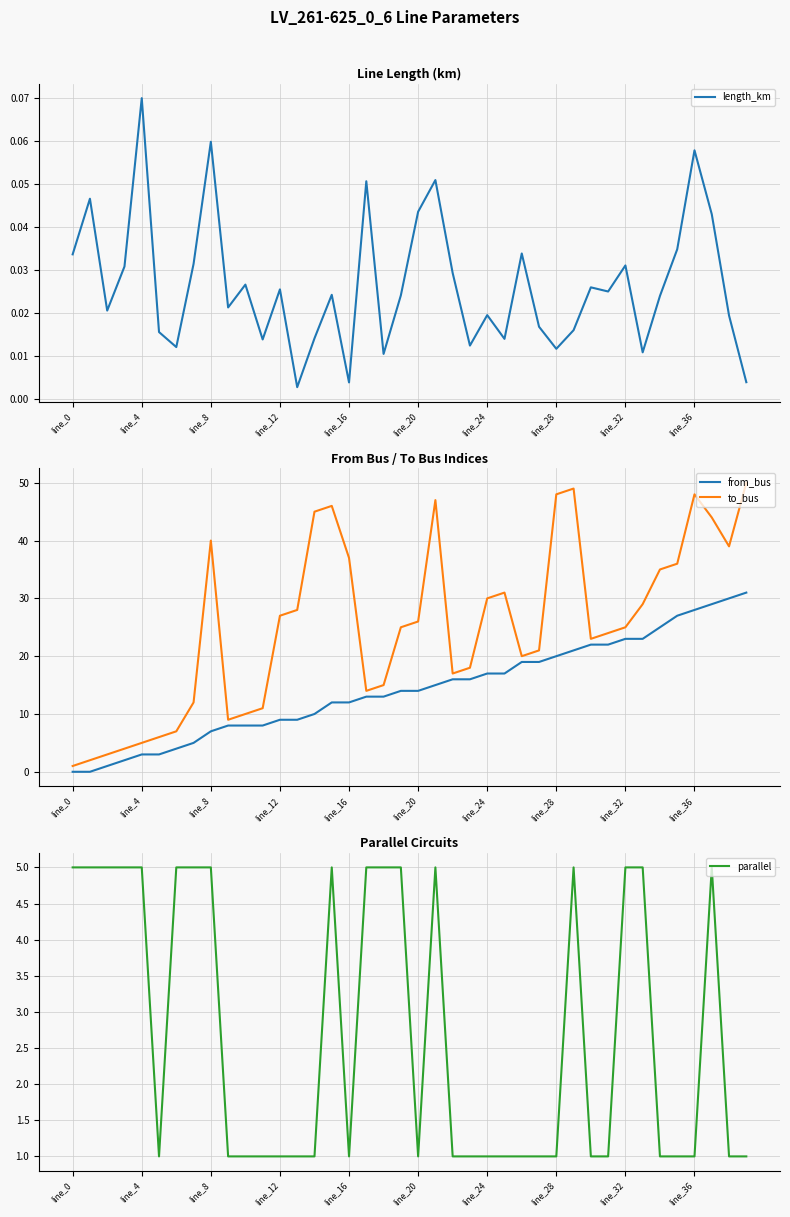

Is this an area chart (filled region under the line)?

No